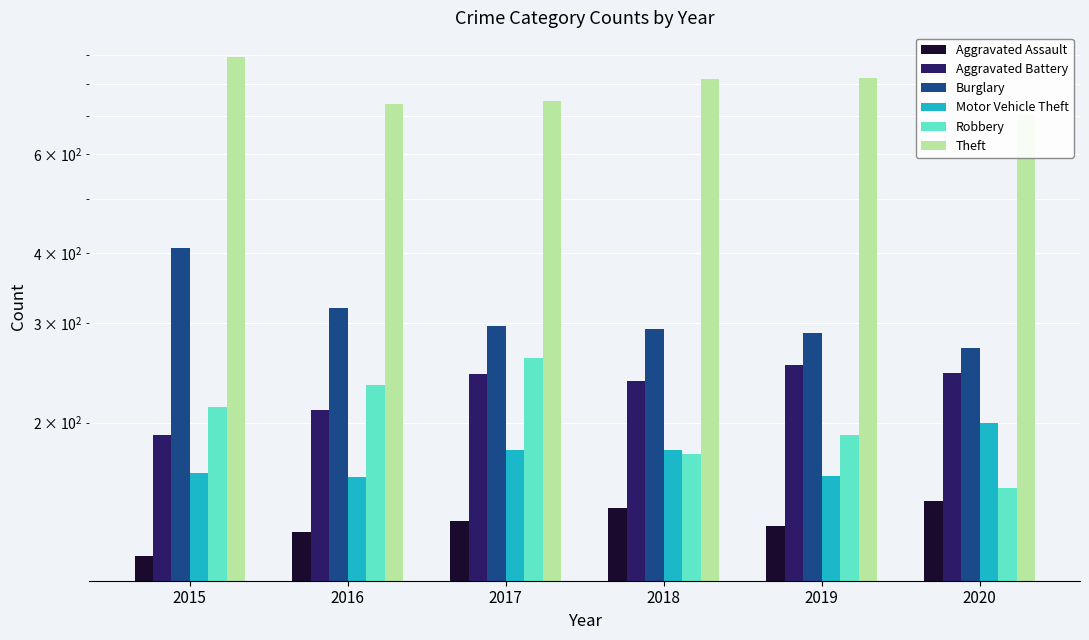

At which category is the sum across all series the highest?

2015